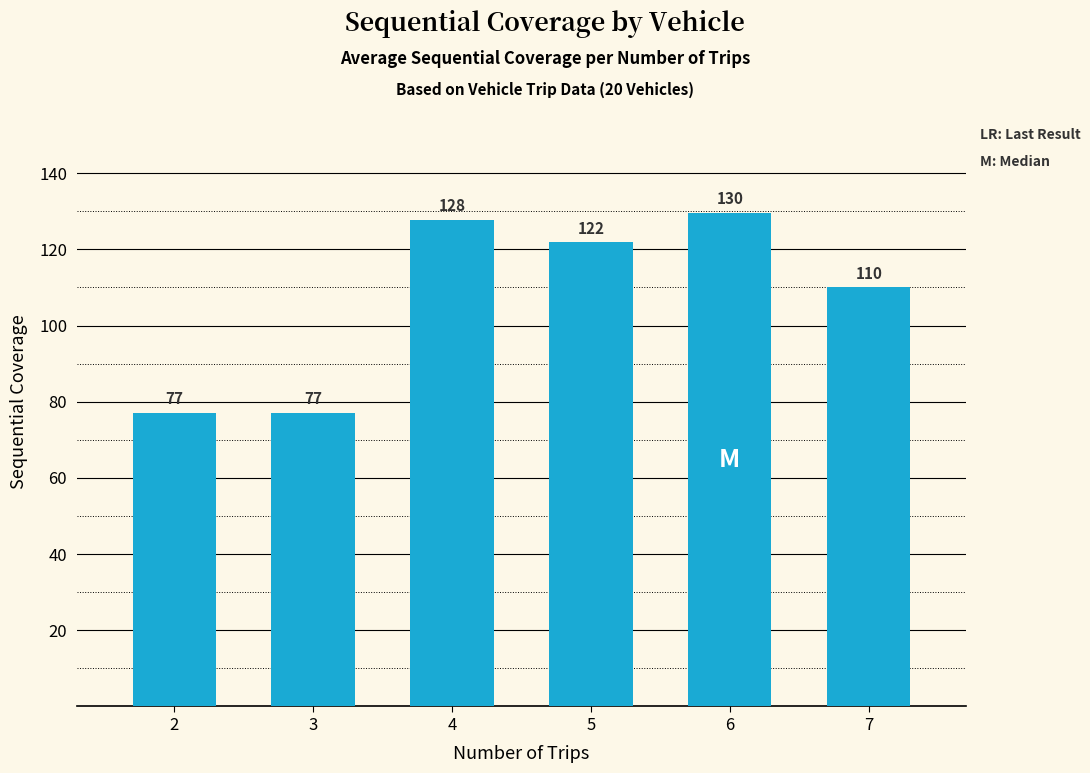

What is the value of the 1st bar from the left?

77.0